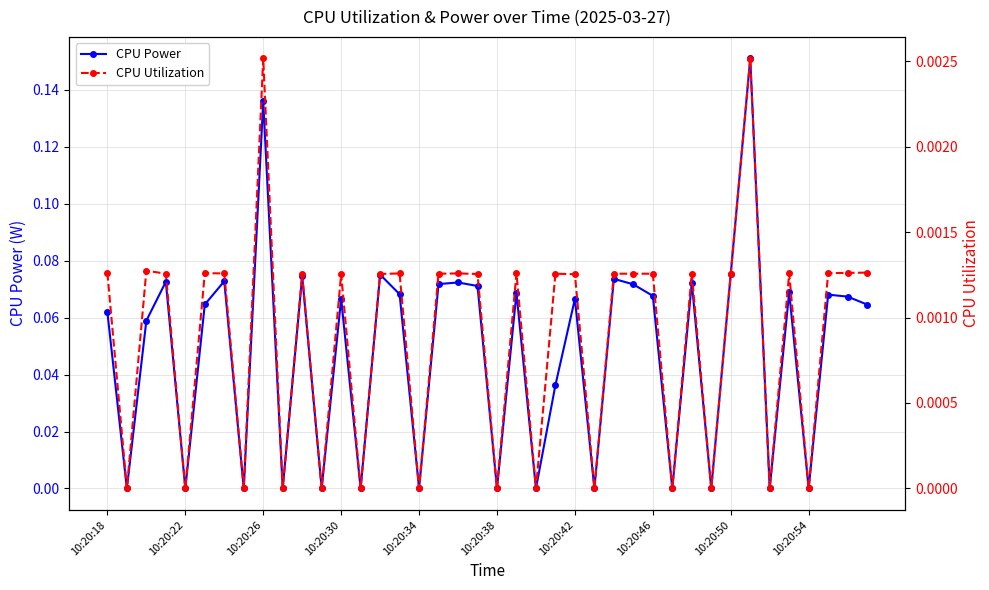

What is the sum of all CPU Power values?

1.9